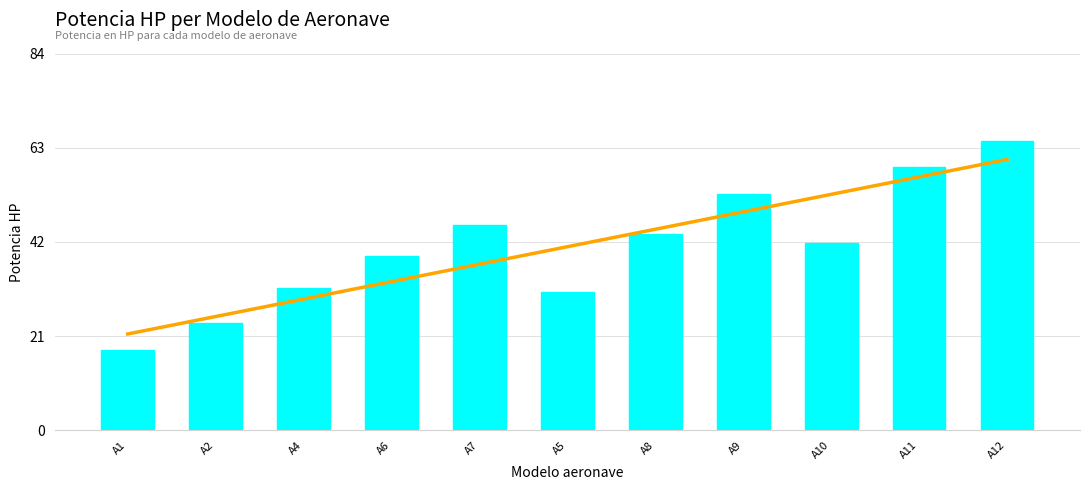

Is the value of Potencia HP at A11 greater than the value of Trend at A8?

Yes